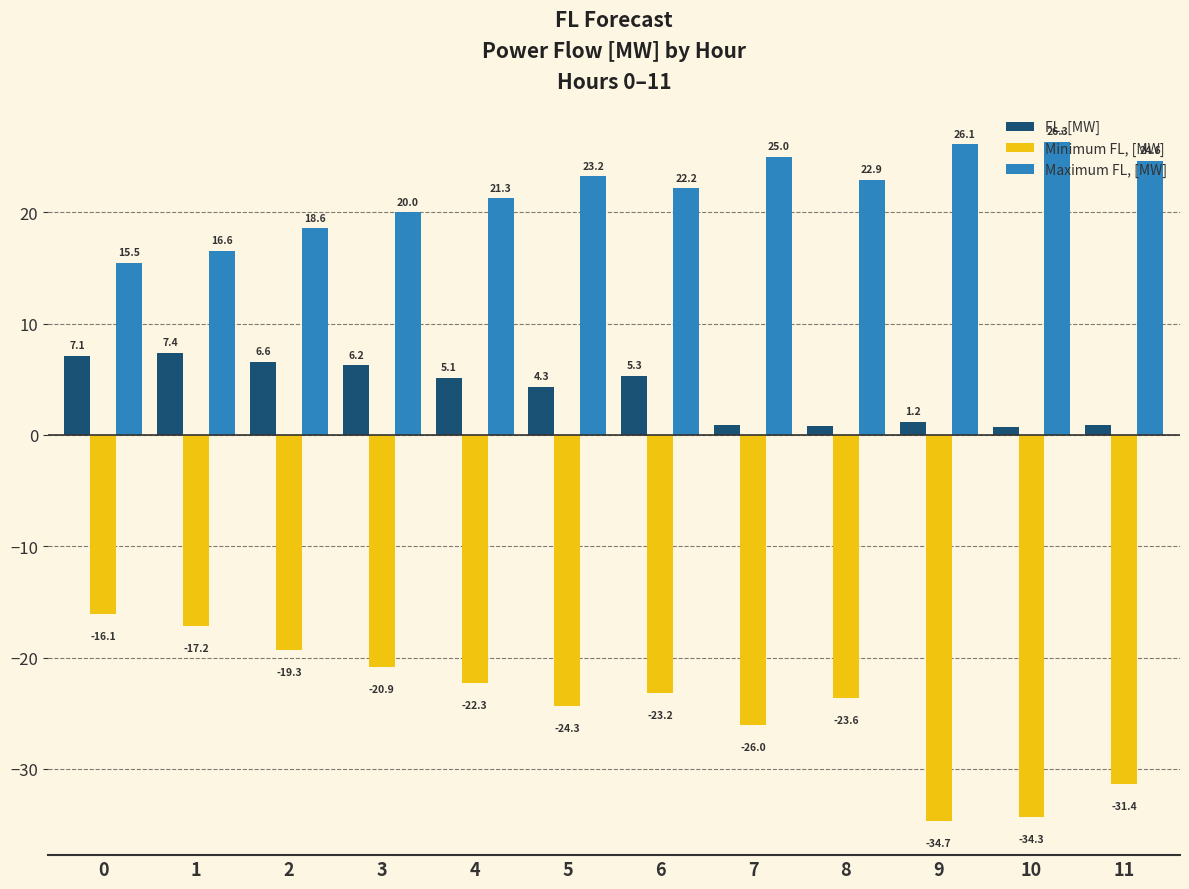

Count the number of categories in the chart.

12